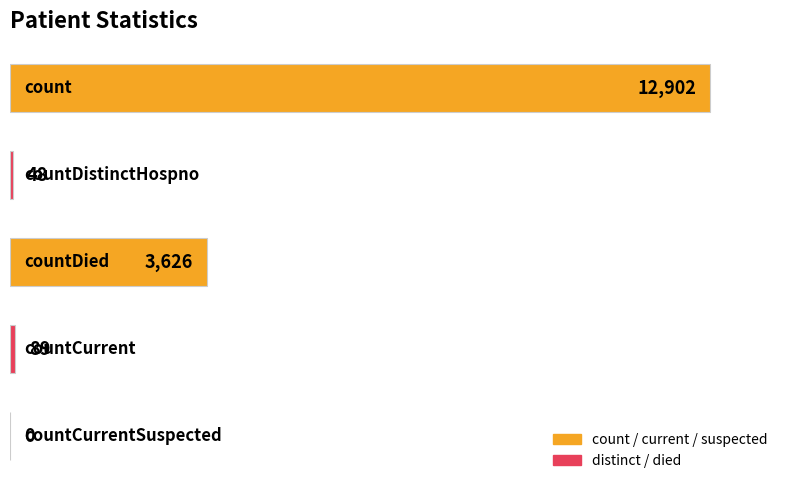

Are the bars horizontal?

Yes